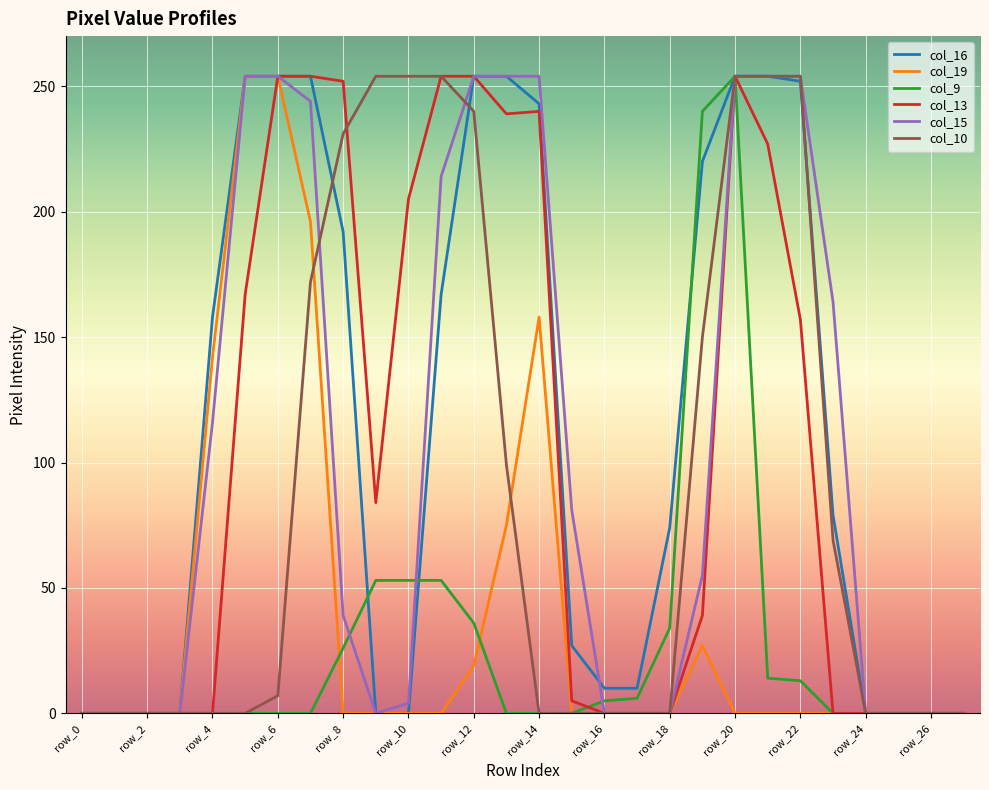

What is the maximum value shown in the chart?

254